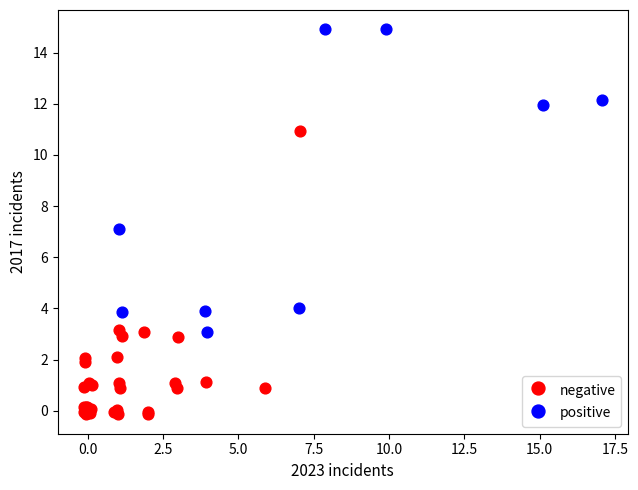

Which series contains the lowest Y value?

negative